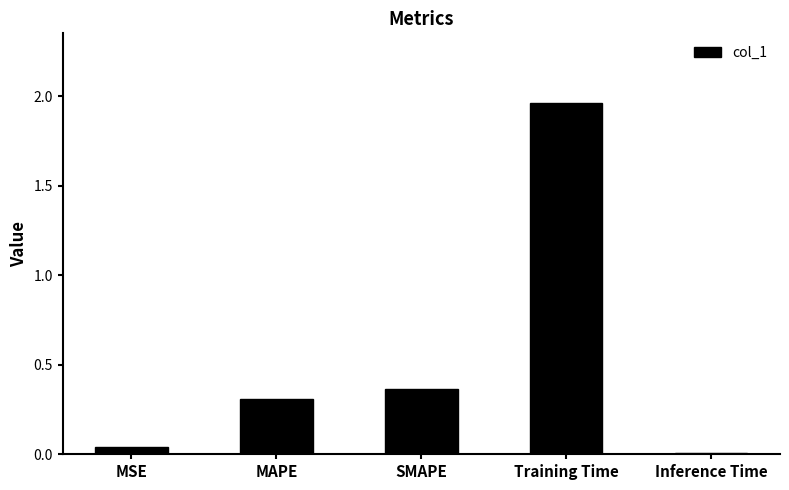

What is the label of the 2nd bar from the right?

Training Time